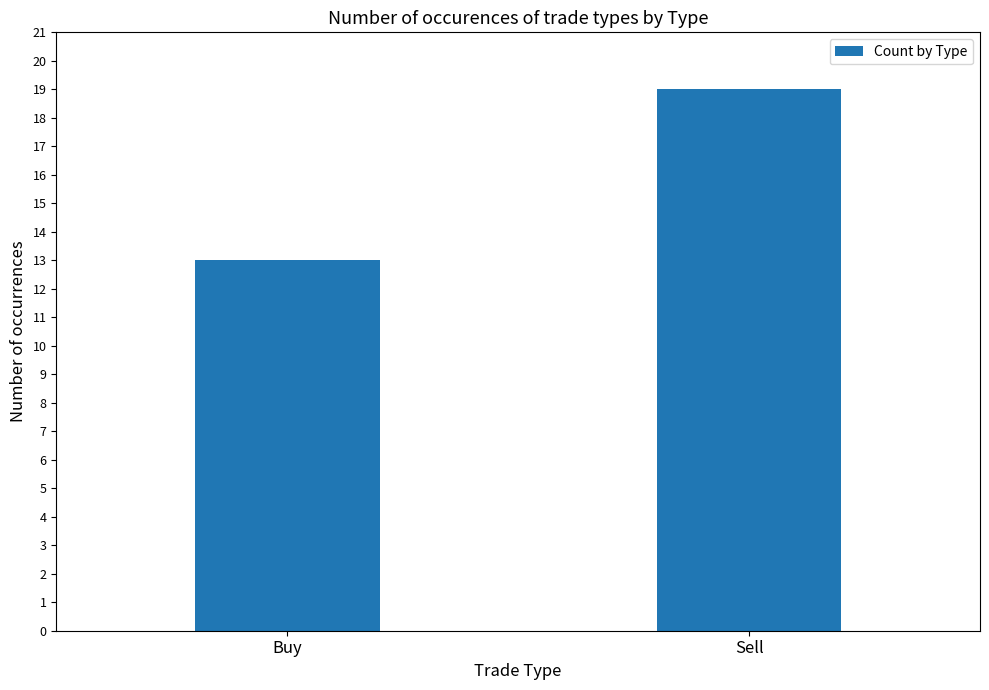

What position from the right is Sell?

1